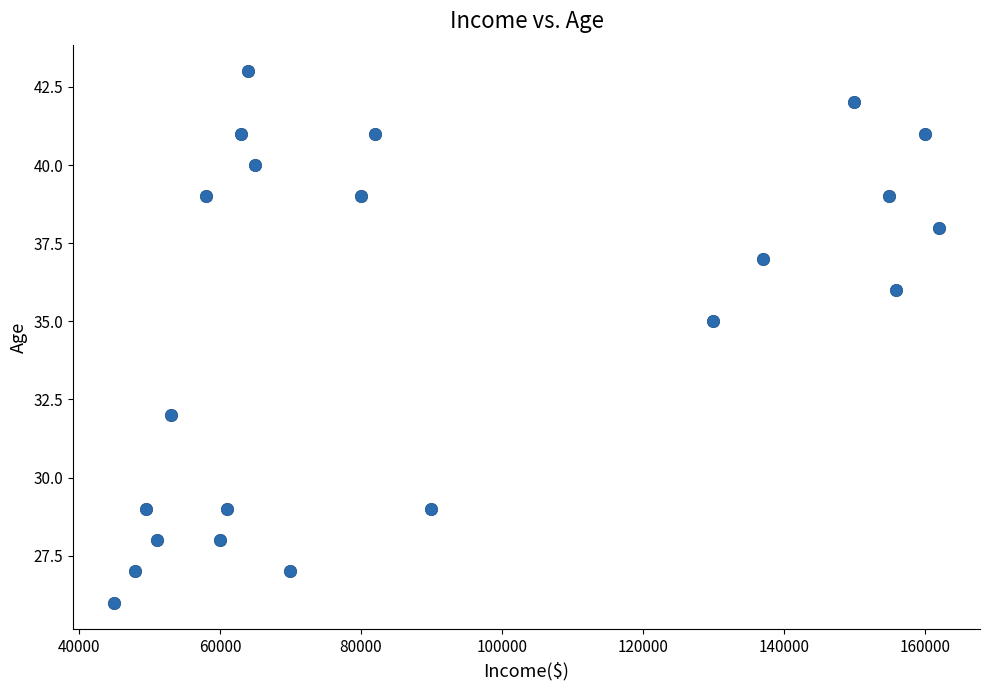

What is the range of X values (max minus min)?

117000